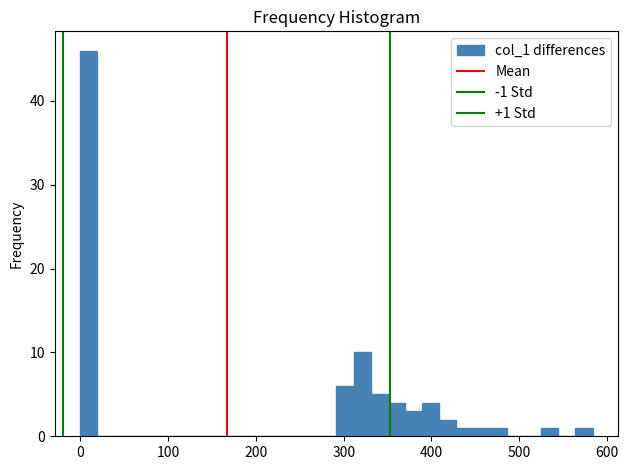

Around what value on the x-axis is the tallest bar? Give the approximate position of its centre, as read against the axis.

10